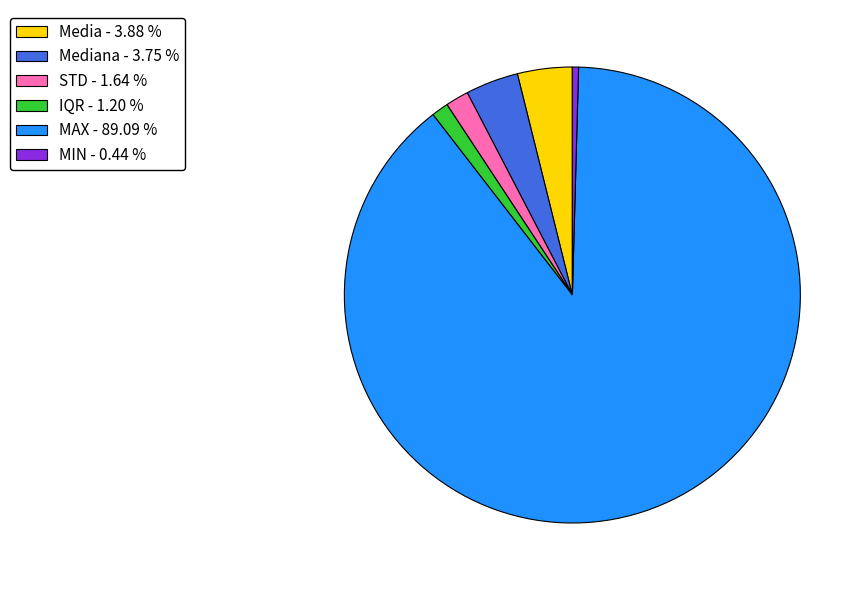

Does MAX - 89.09 % account for over 50% of the chart?

Yes